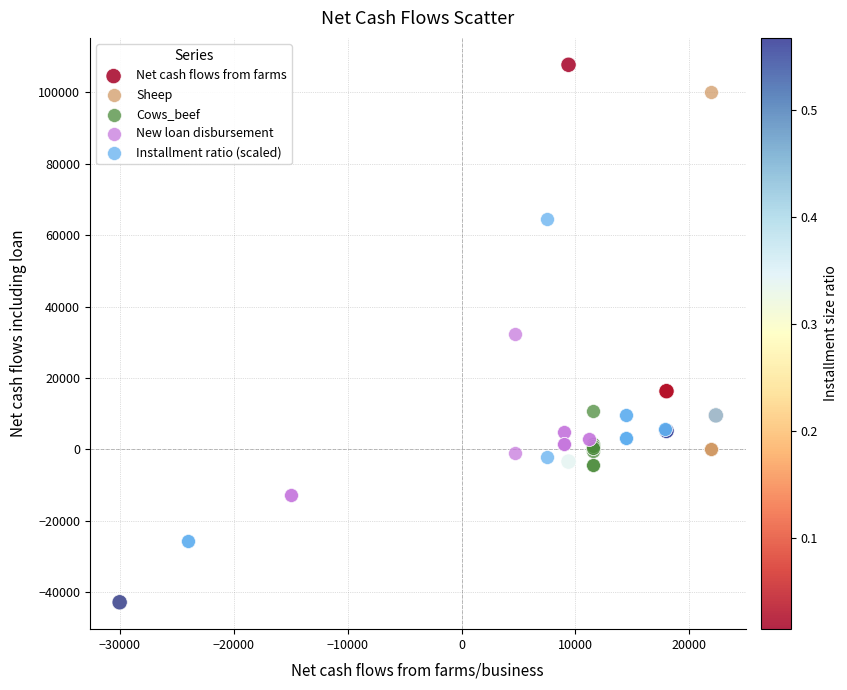

What are all the series names shown in the legend?

Net cash flows from farms, Sheep, Cows_beef, New loan disbursement, Installment ratio (scaled)